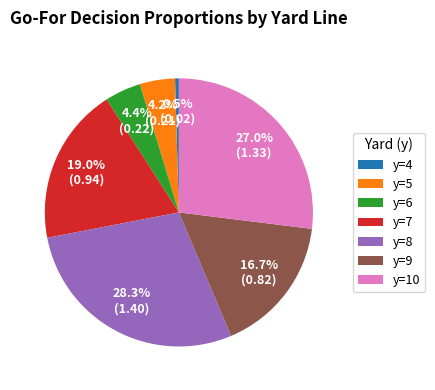

What is the largest slice in the pie chart?

y=8